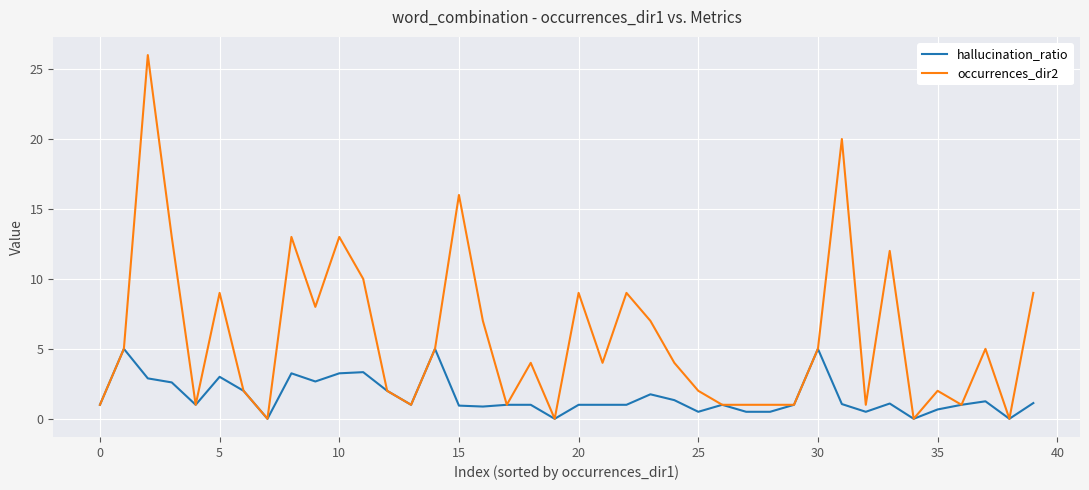

Which series has the widest spread of values?

occurrences_dir2